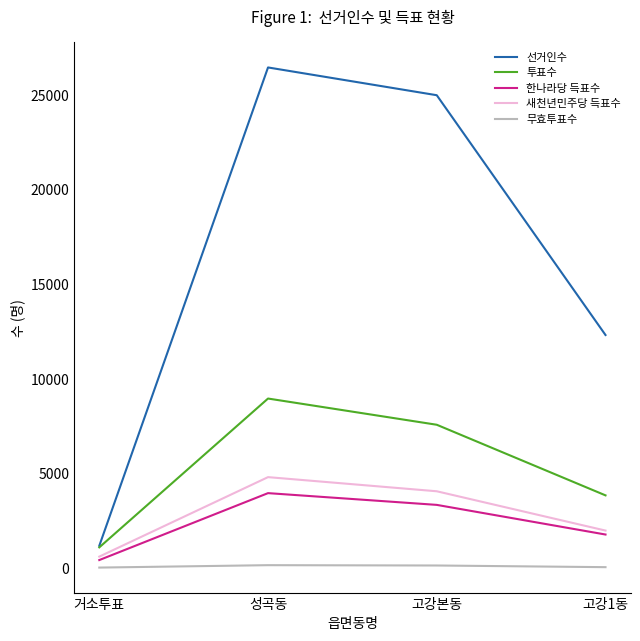

True or false: 한나라당 득표수 and 선거인수 cross at least once.

False